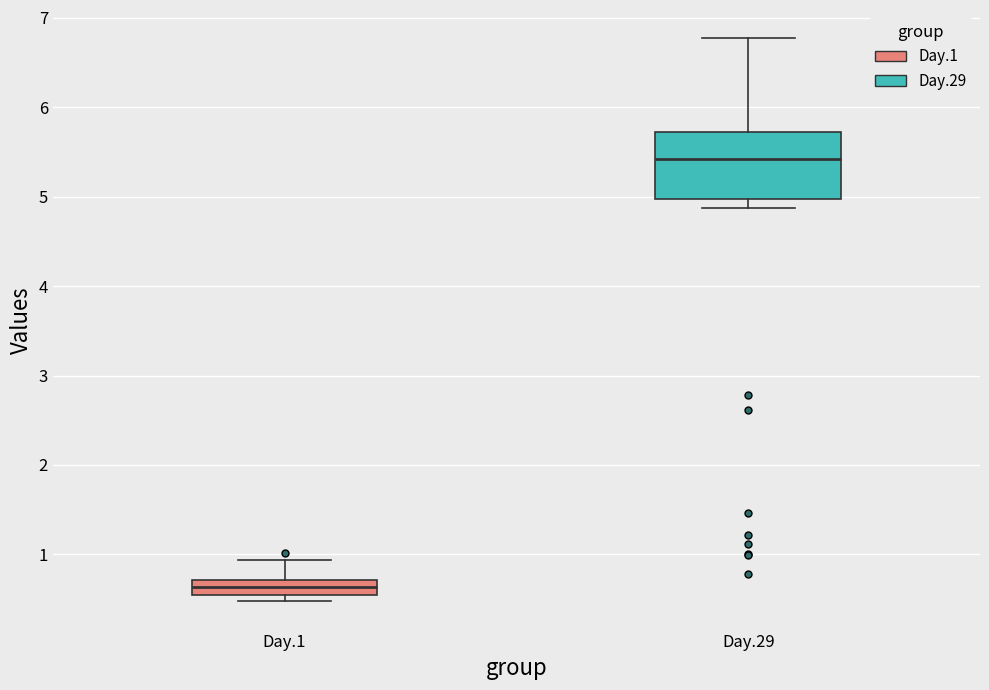

Which box has the highest median line?

Day.29